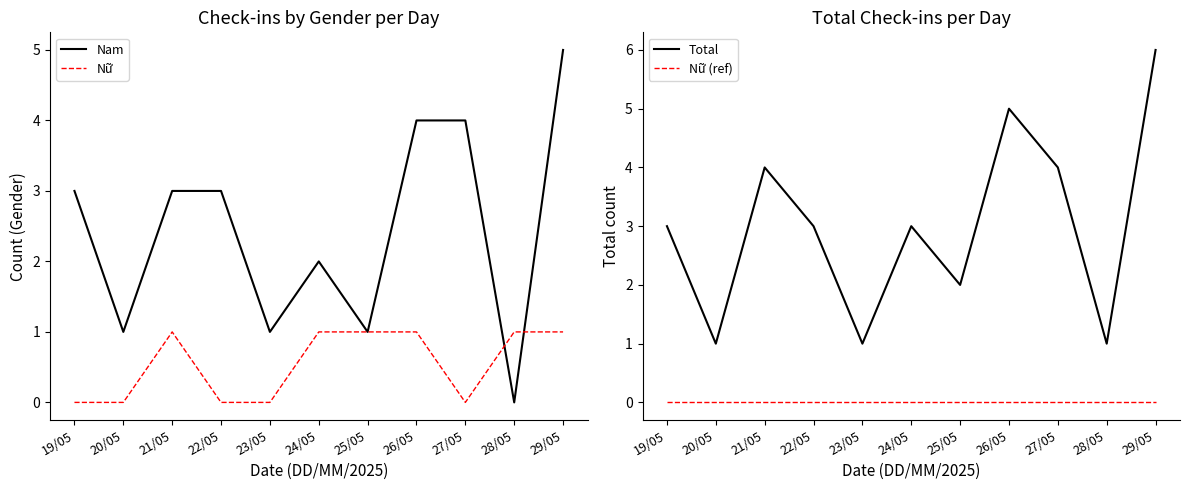

Which series has the widest spread of values?

Nam